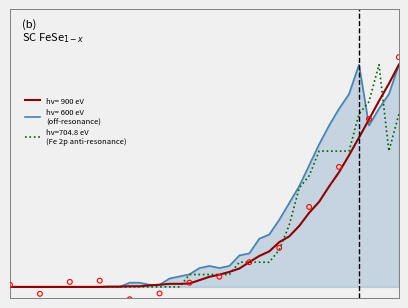

Which series has the largest total across all categories?

hv= 600 eV (GE)